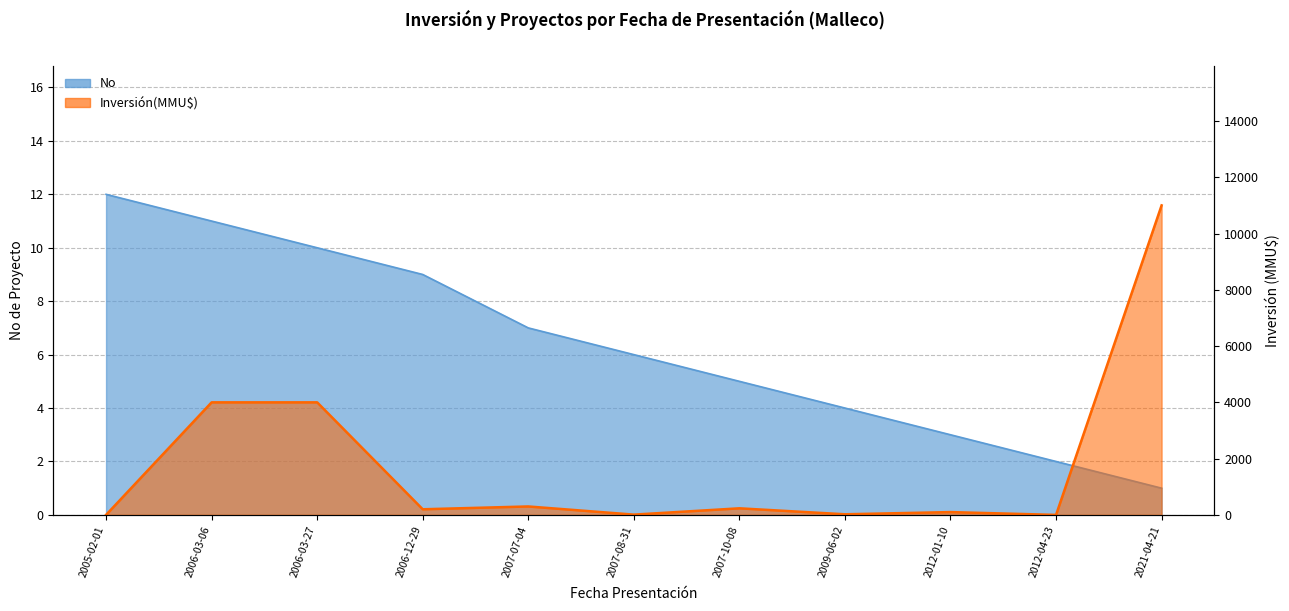

List the series in order of their overall mean, highest first.

Inversión(MMU$), No